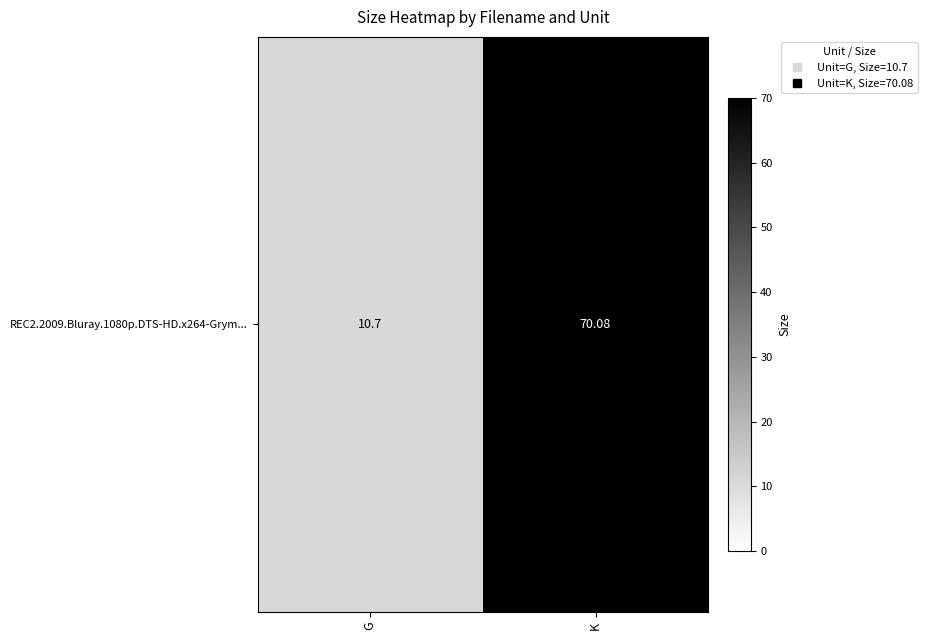

Read the value at G.

10.7